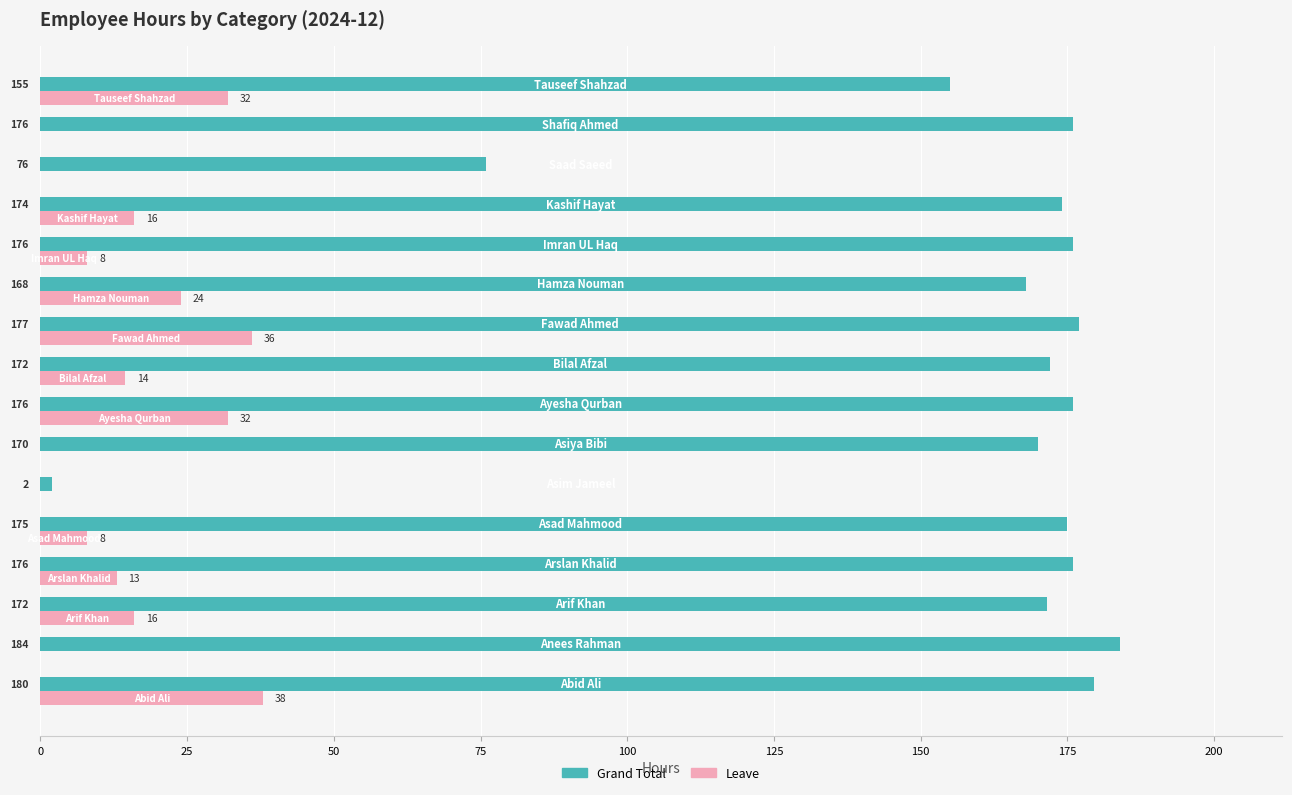

Which series has the largest total across all categories?

Grand Total